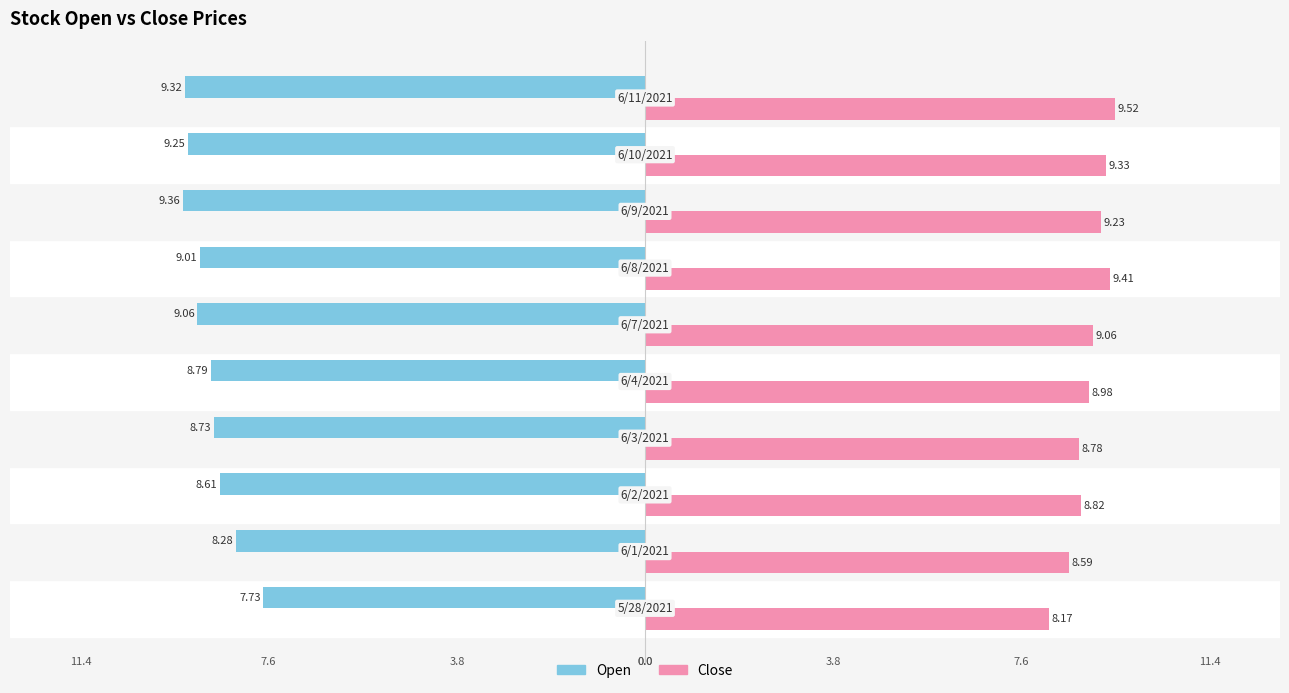

At how many categories does at least one series exceed 0?

10